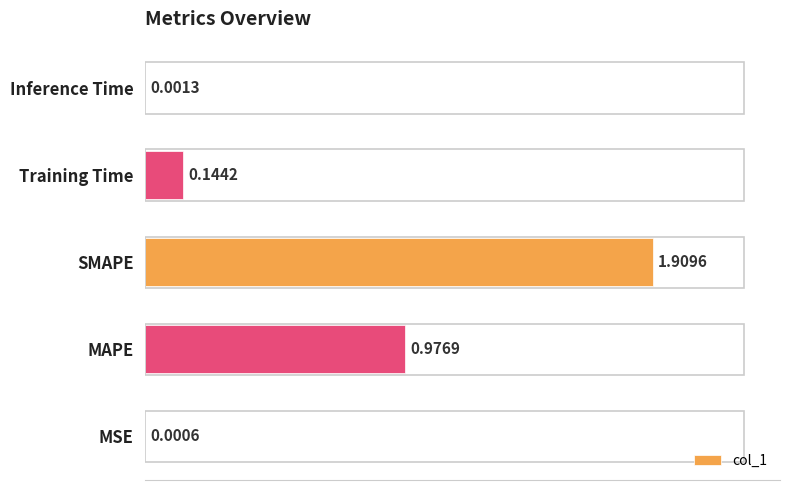

What is the change in value from MSE to MAPE?

+1.0